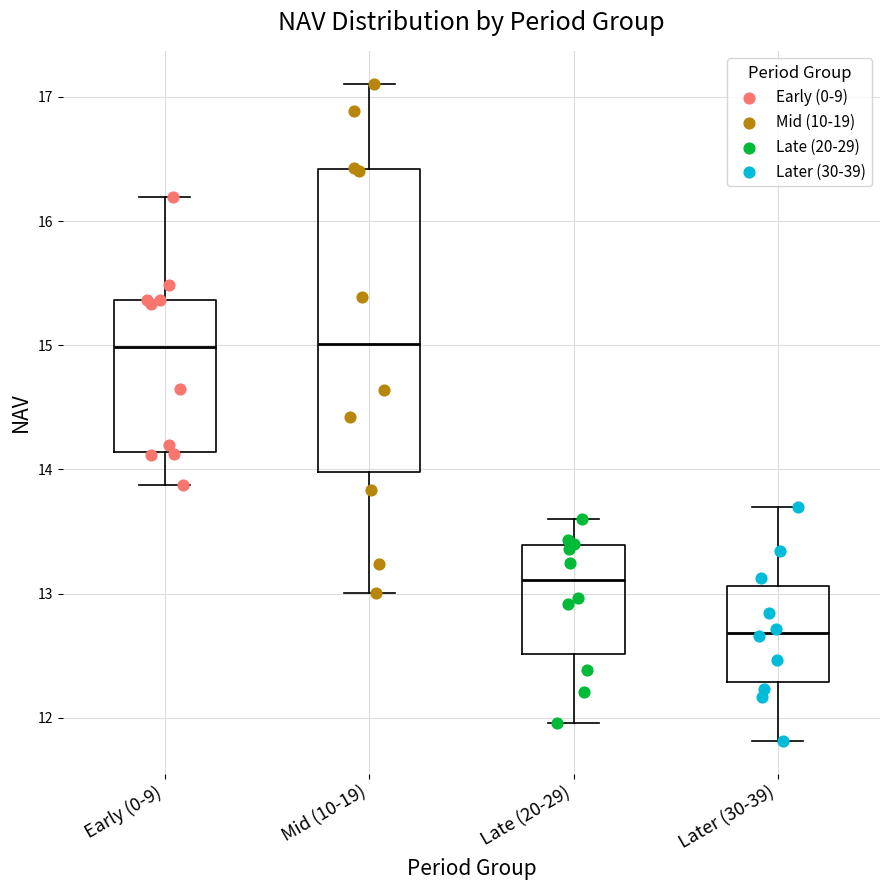

Which box is the tallest, from its lower edge to its upper edge?

Mid (10-19)